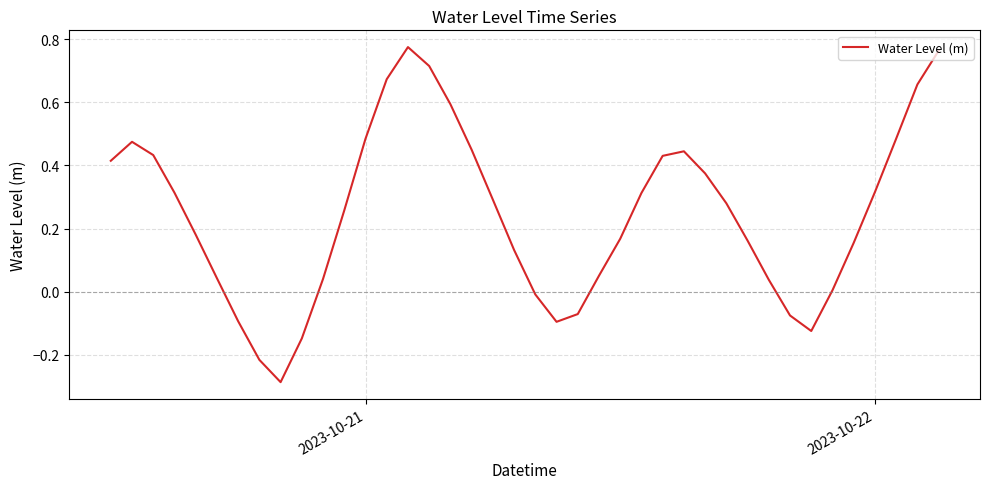

Does the chart display data point markers on the line(s)?

No